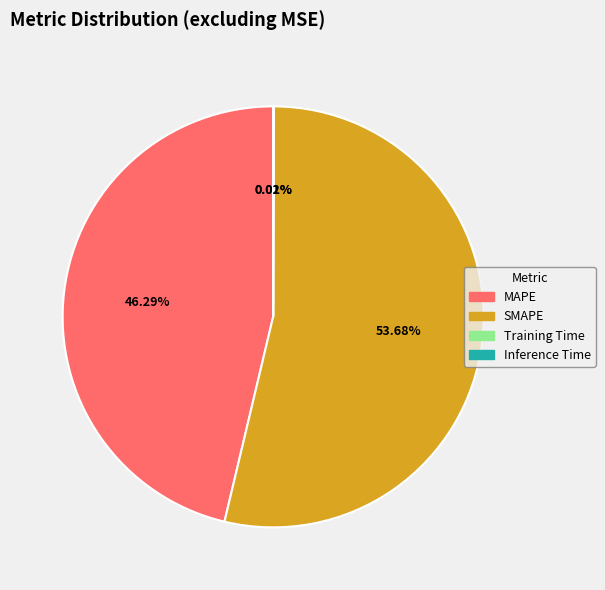

Which category accounts for the majority?

SMAPE